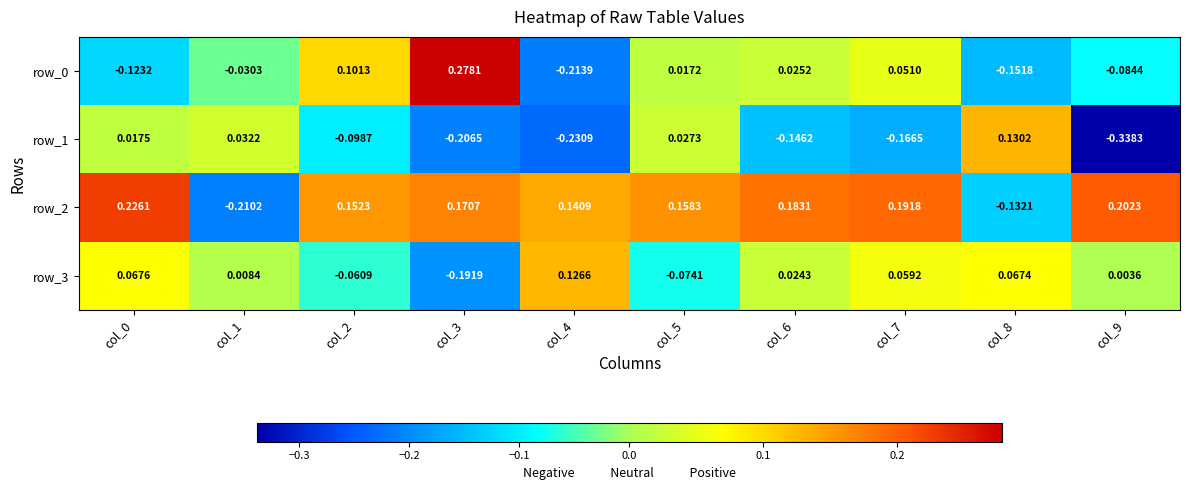

Is the value of row_1 at col_0 greater than the value of row_0 at col_2?

No